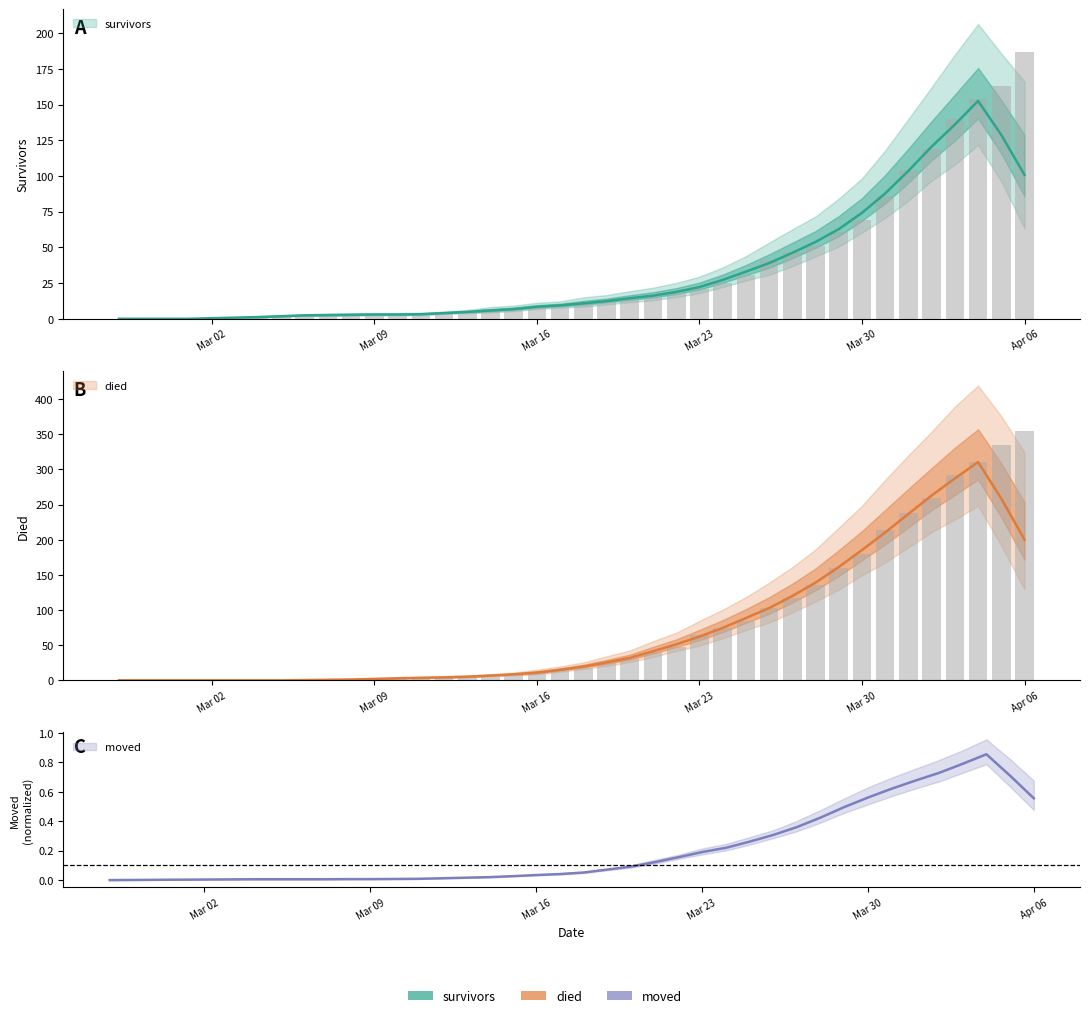

At which label does died first exceed 17?

2020-03-19